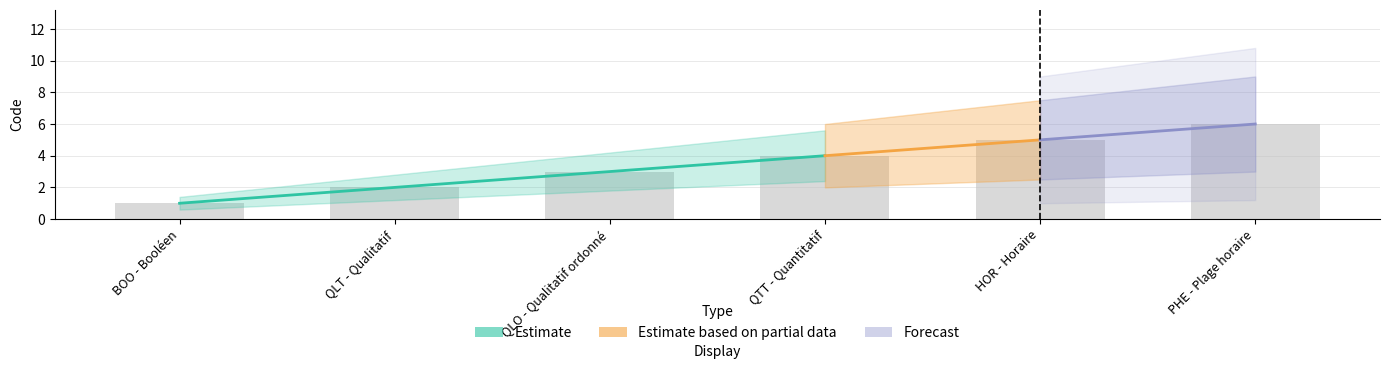

At which label does the data first exceed 4?

HOR - Horaire